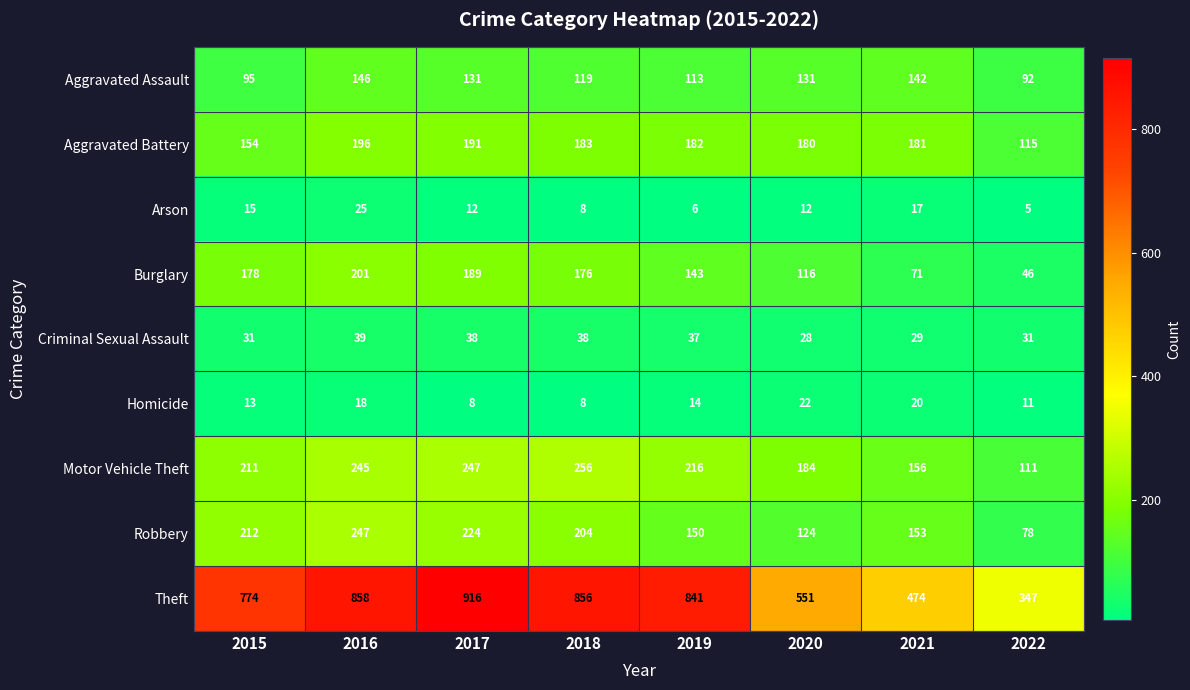

Count the number of categories in the chart.

8